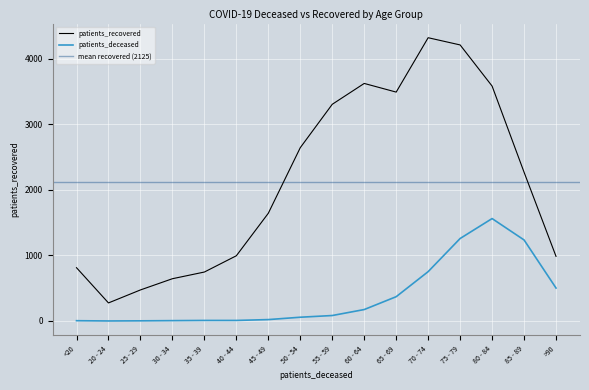

Which series has the largest total across all categories?

patients_recovered